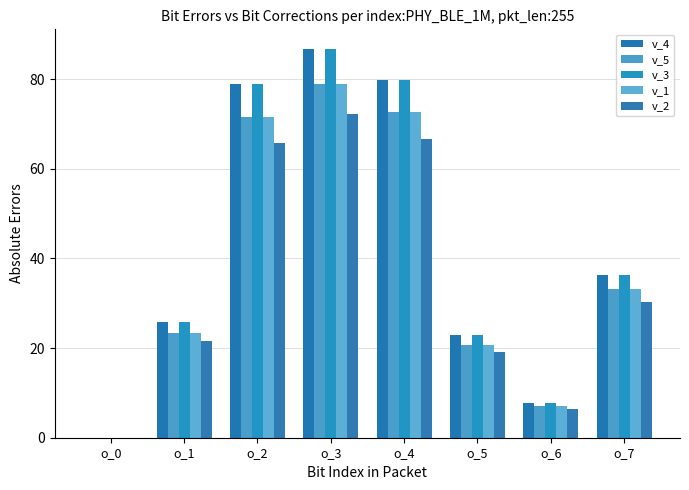

Are the bars horizontal?

No